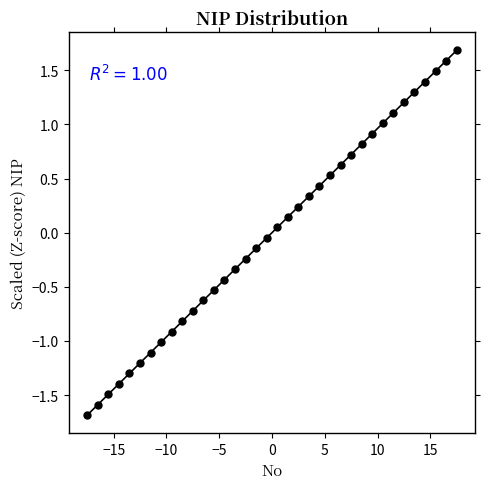

What is the range of X values (max minus min)?

35.0